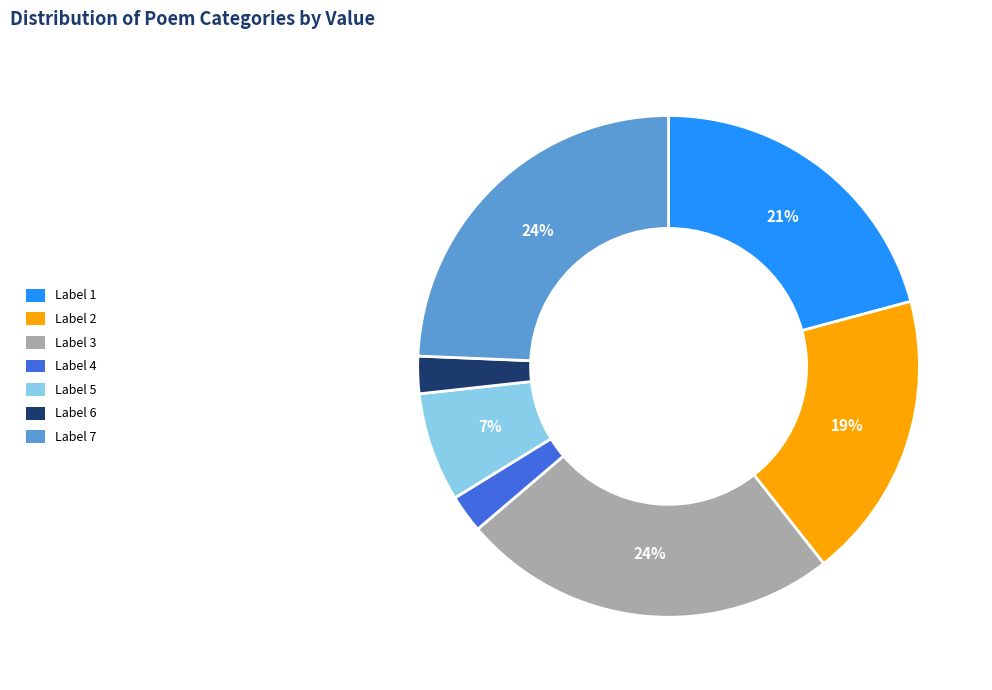

To the nearest percent, what is the average slice percentage?

14%